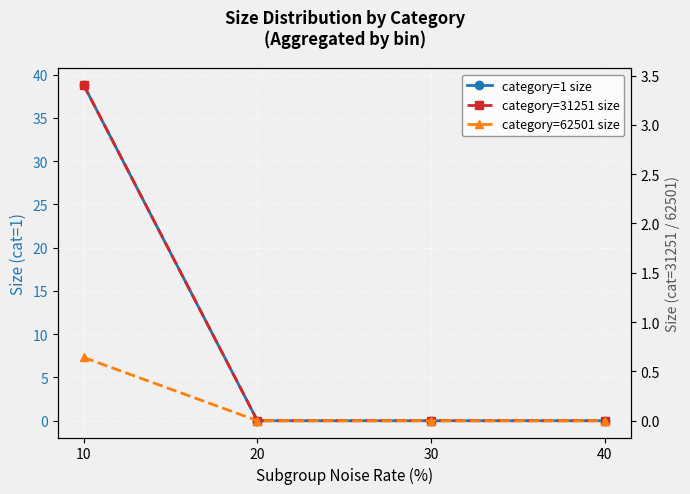

True or false: category=1 size and category=31251 size cross at least once.

False